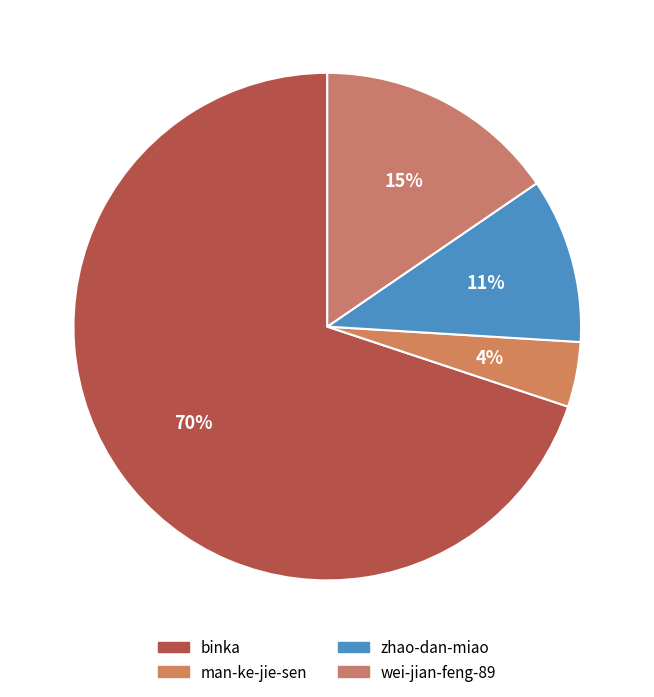

To the nearest percent, what portion does man-ke-jie-sen represent?

4%